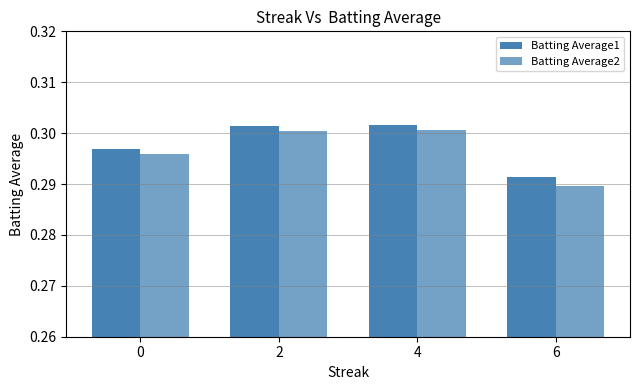

Count the number of data series in this chart.

2